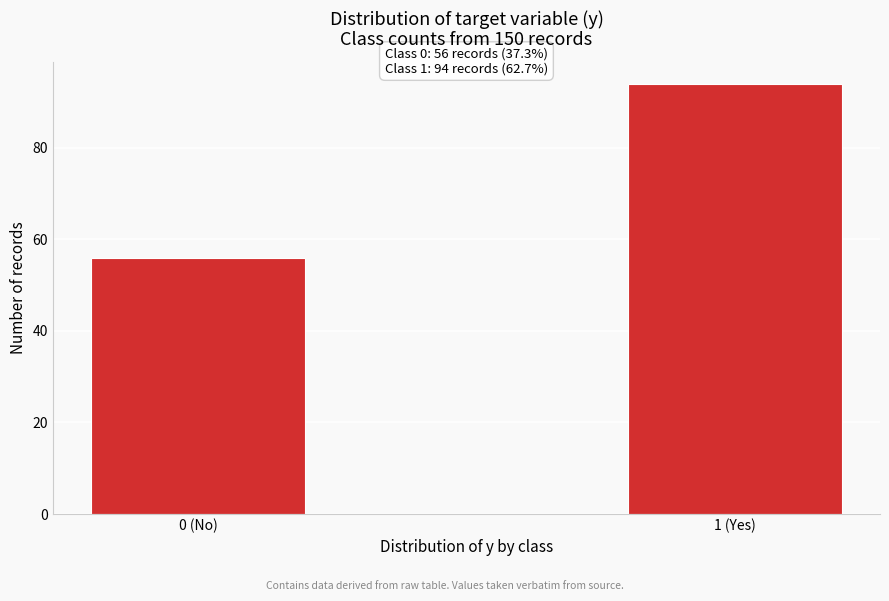

Reading right to left, extract all data points from this chart.

94	56